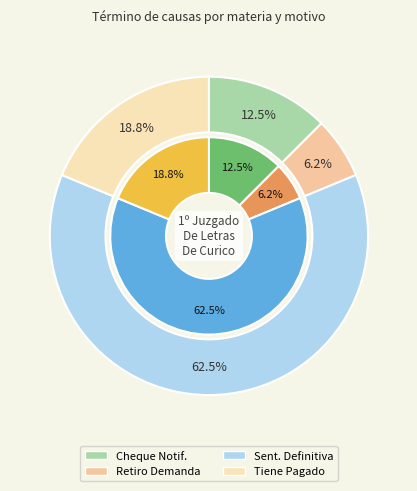

What is the change in value from Sentencias Definitiva to Tiene Pagado Credito?

-7